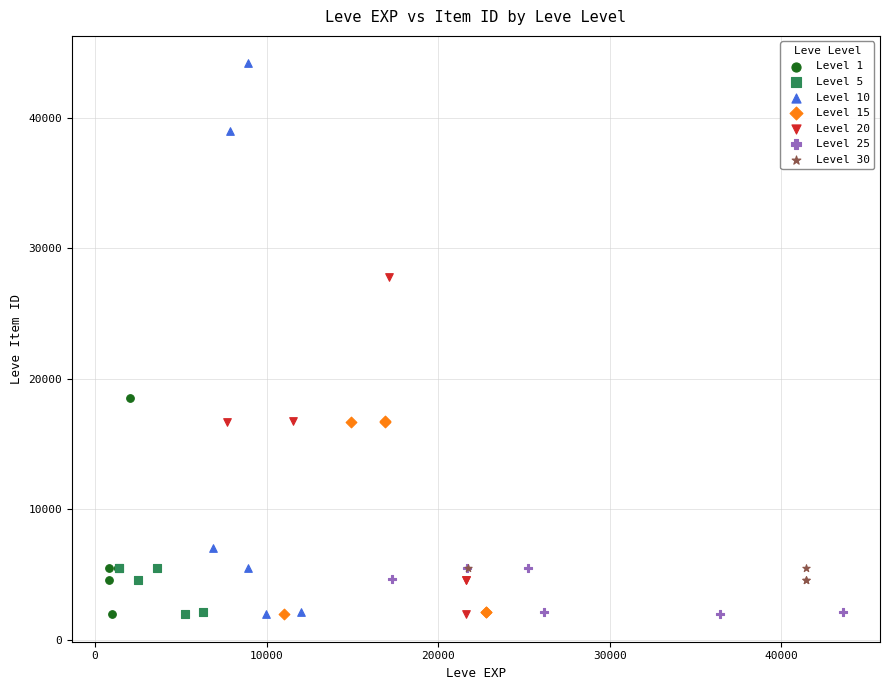

Which series contains the highest Y value?

Level 10